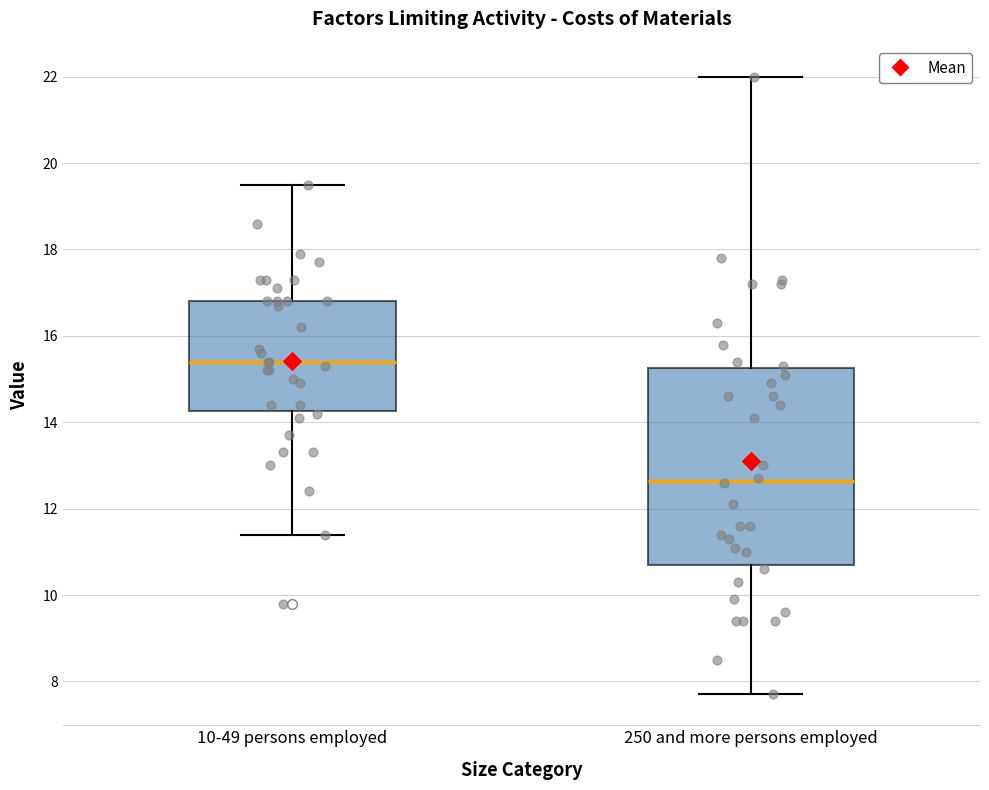

Where does the upper whisker of the box for 10-49 persons employed end on the y-axis? The values are not printed on the chart, so give them approximately, as read against the axis.

19.6